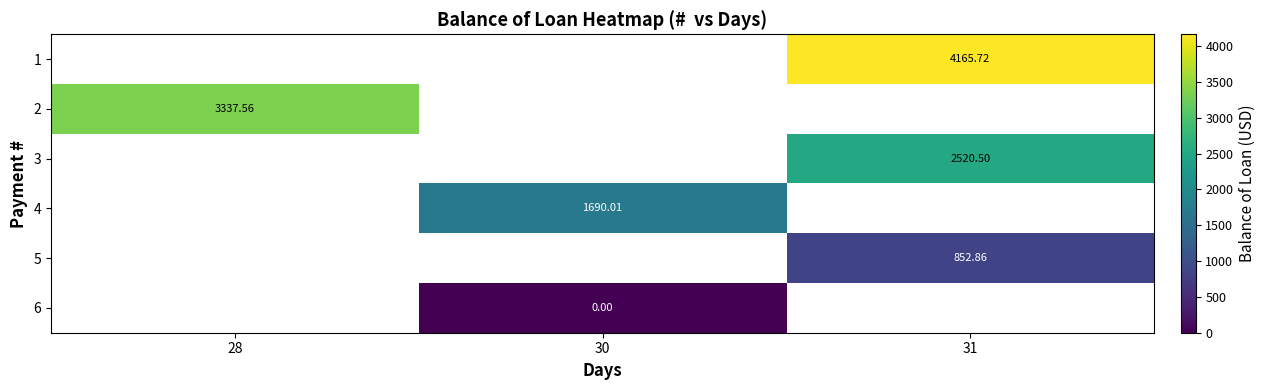

Rank the series by their average value, from highest to lowest.

1, 2, 3, 4, 5, 6